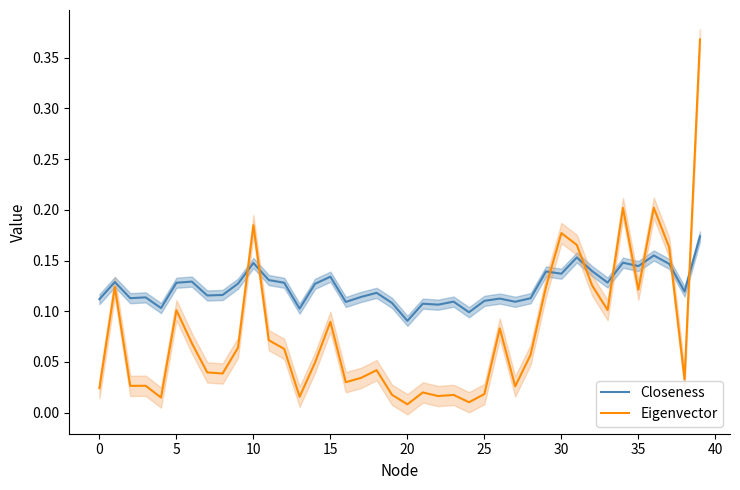

What is the difference between the maximum and minimum values in the Closeness series?

0.1